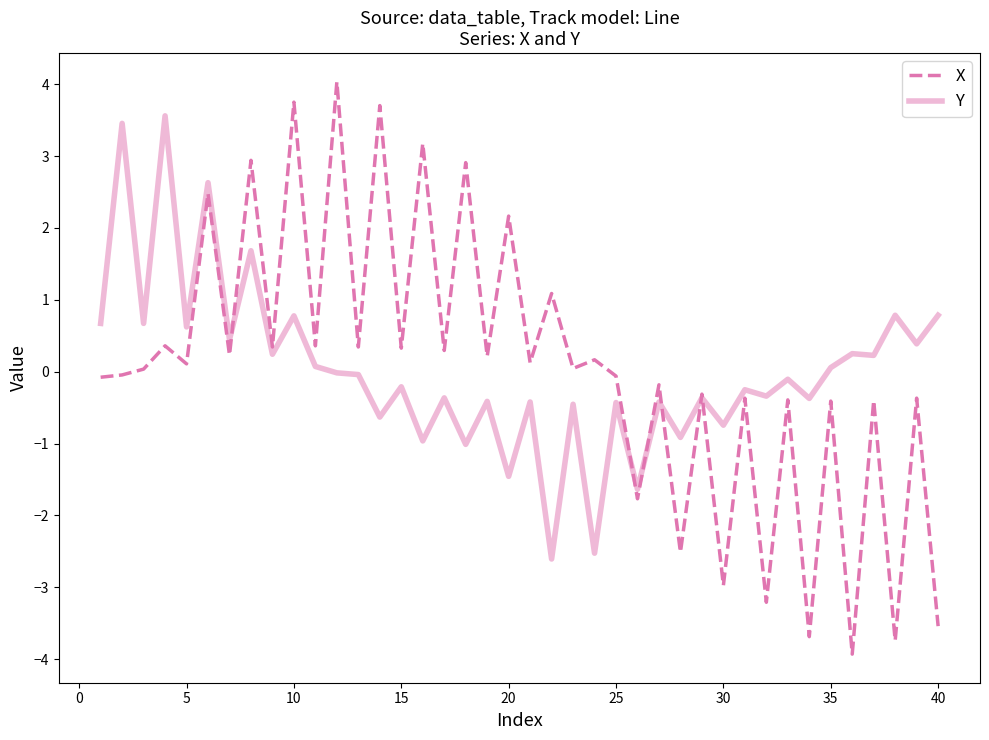

Count the number of categories in the chart.

40